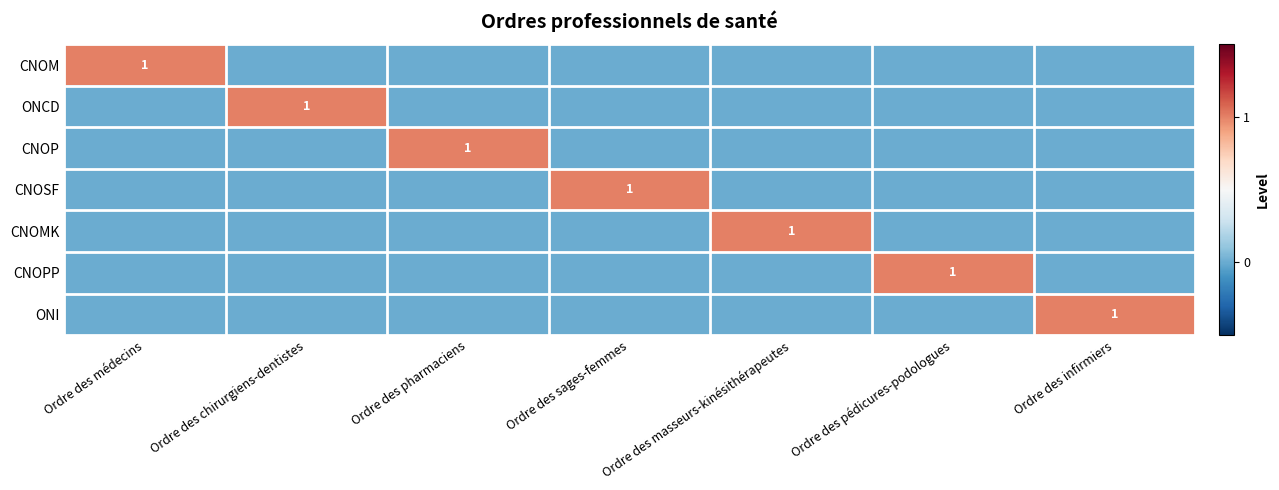

True or false: CNOPP has a value of 2 at Ordre des pédicures-podologues.

False